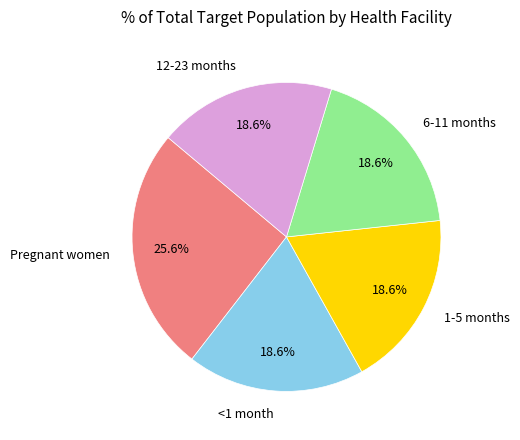

Count the number of slices in the pie.

5